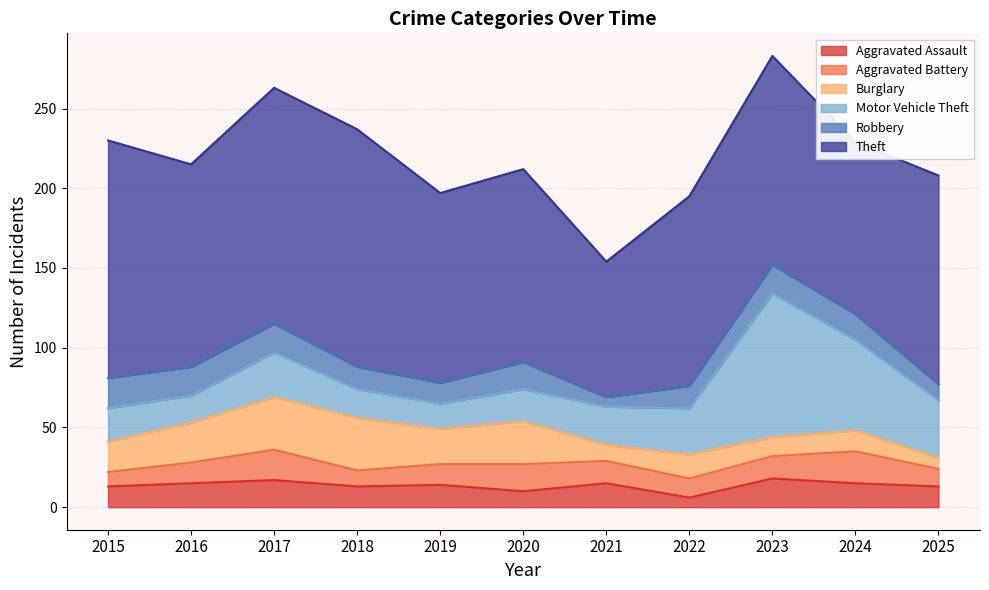

Which series changed the most between 2019 and 2024?

Motor Vehicle Theft